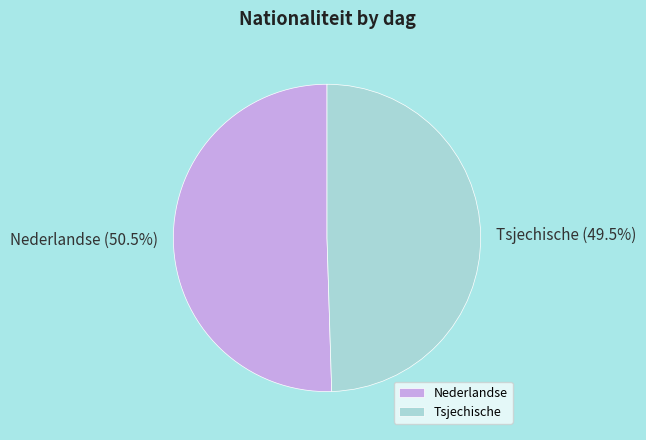

How much of the chart is everything except Tsjechische?

50.5%